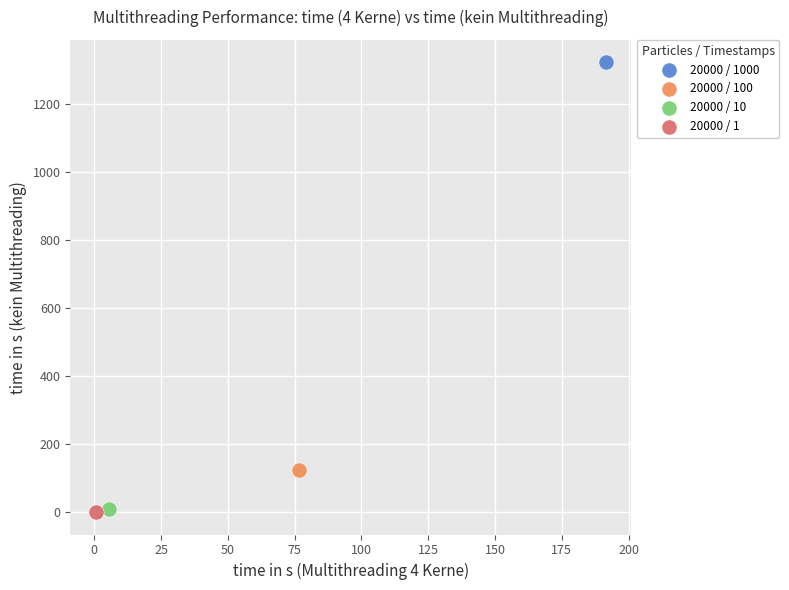

What are all the series names shown in the legend?

20000 / 1000, 20000 / 100, 20000 / 10, 20000 / 1